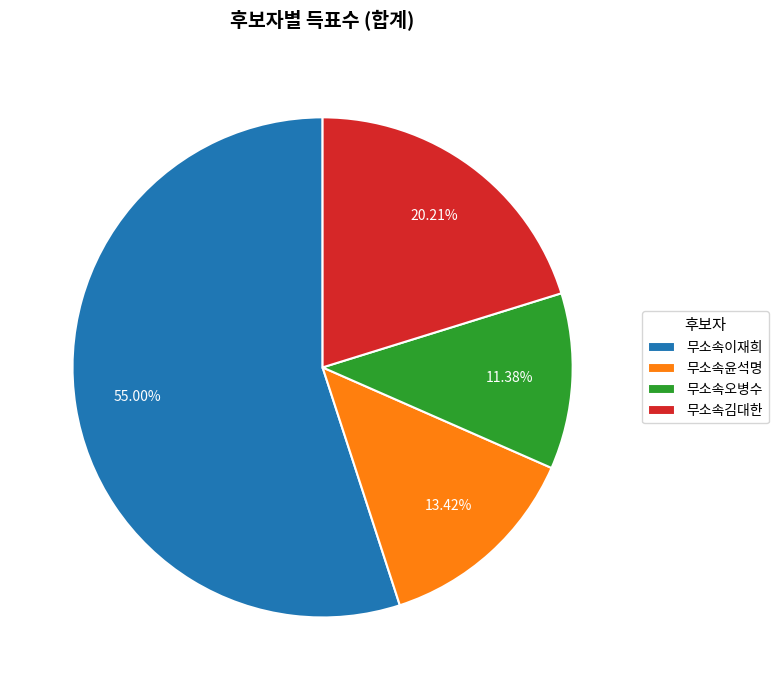

Which has a higher value, 무소속오병수 or 무소속이재희?

무소속이재희